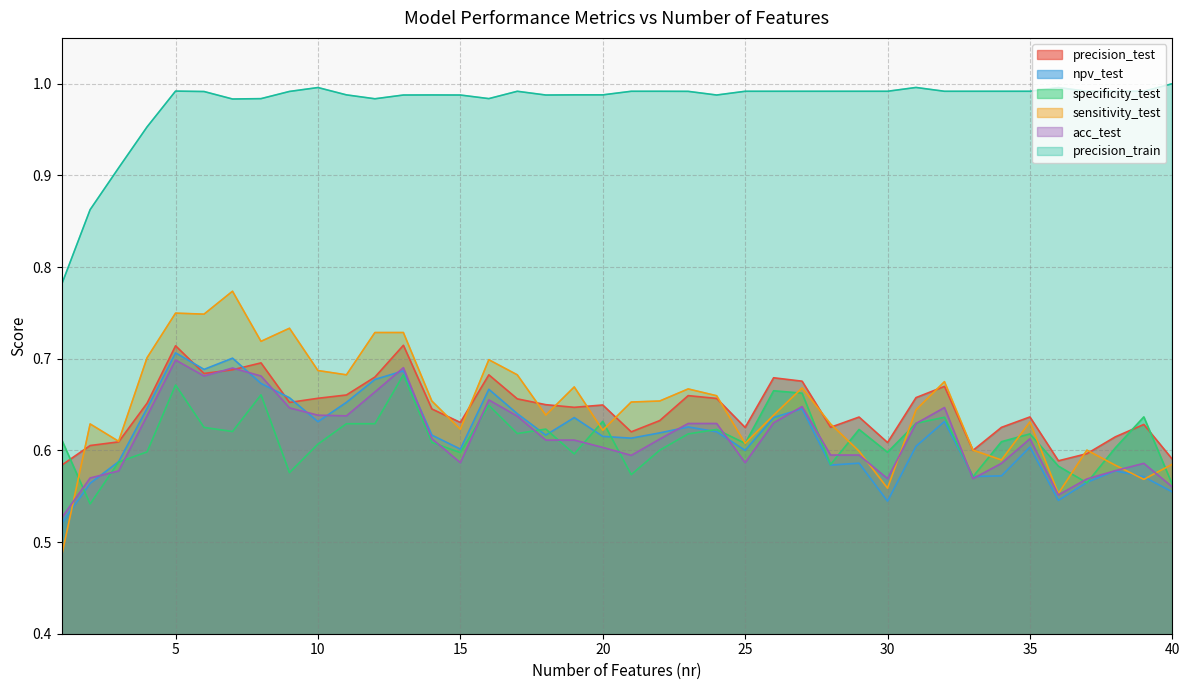

What is the minimum value for specificity_test?

0.5